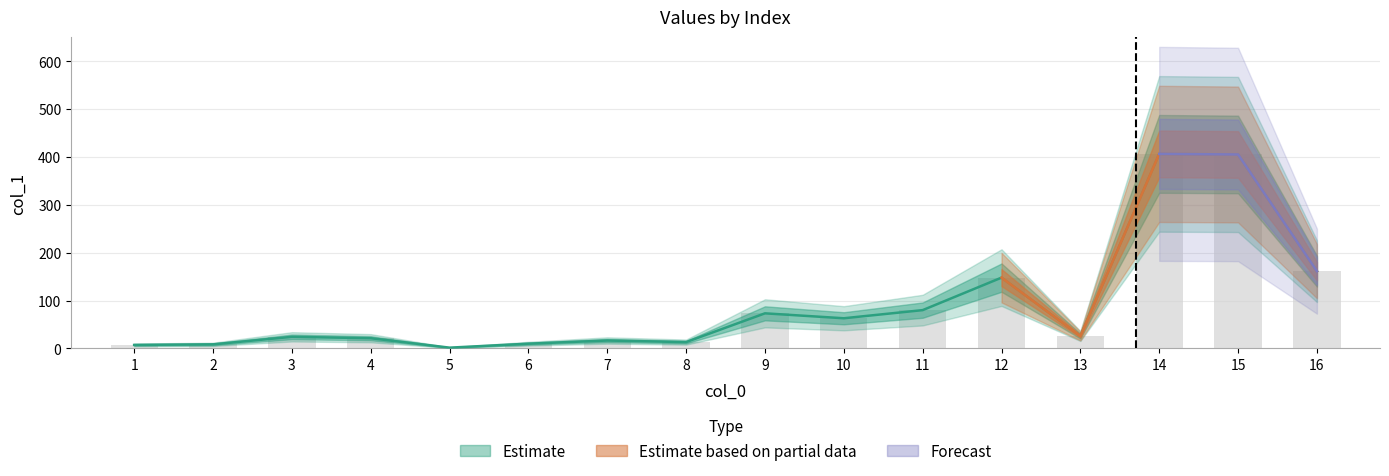

What is the difference between the values at 13 and 7?

9.4